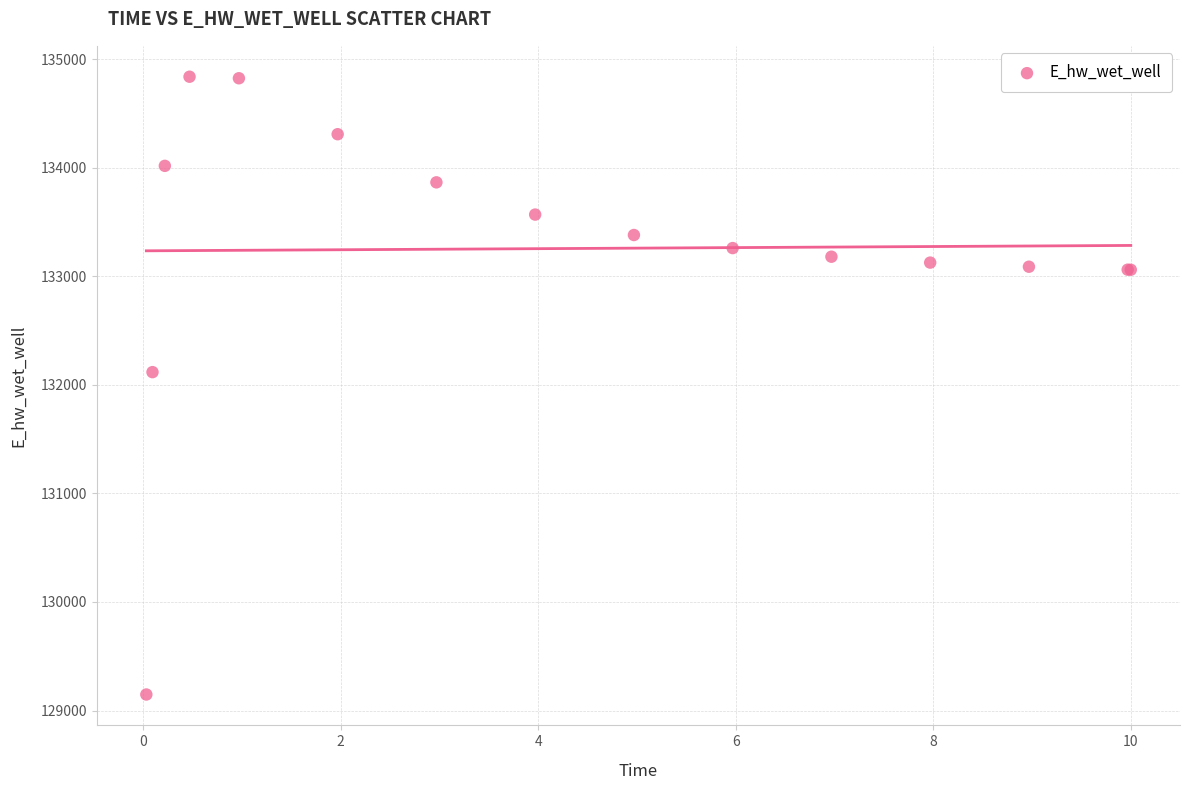

What Y value in the scatter plot is closest to 131992?

132116.7